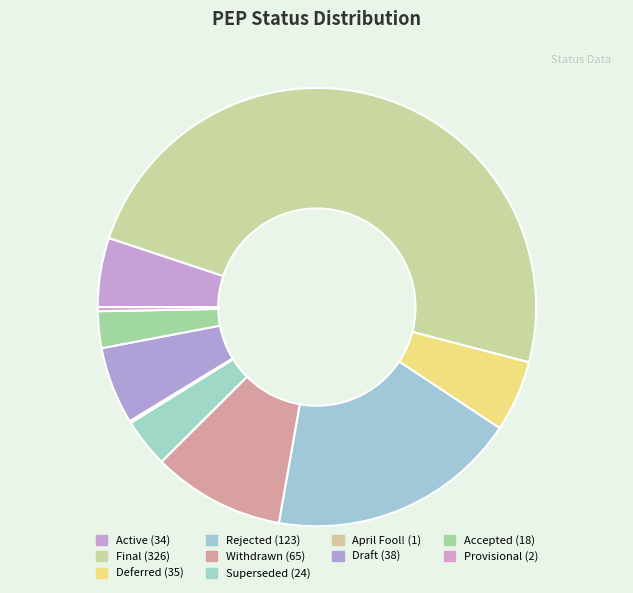

Is Superseded the majority of the pie?

No